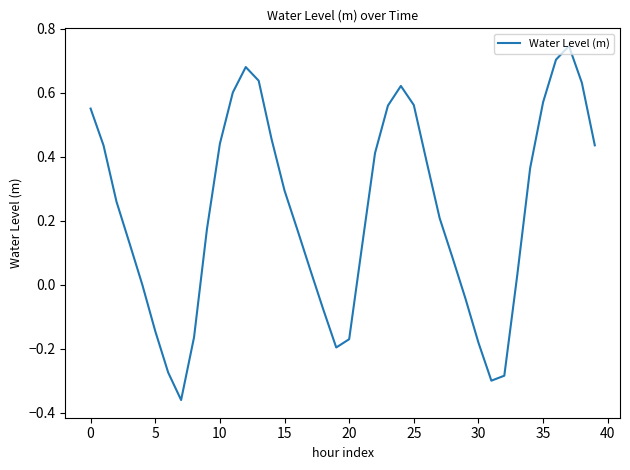

What is the difference between the maximum and minimum values?

1.1